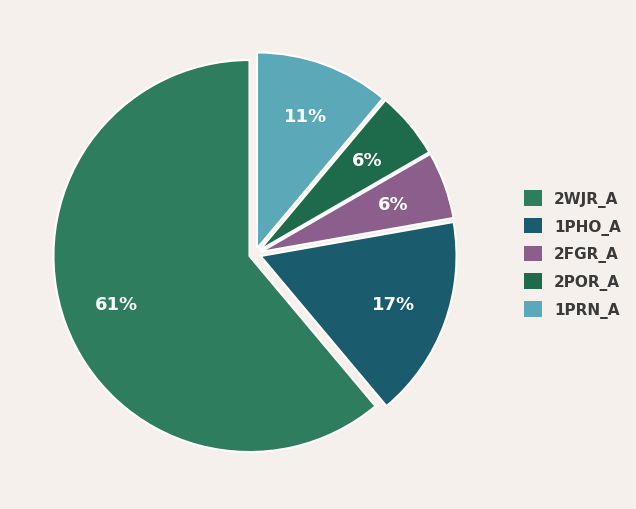

How many slices are in this pie chart?

5